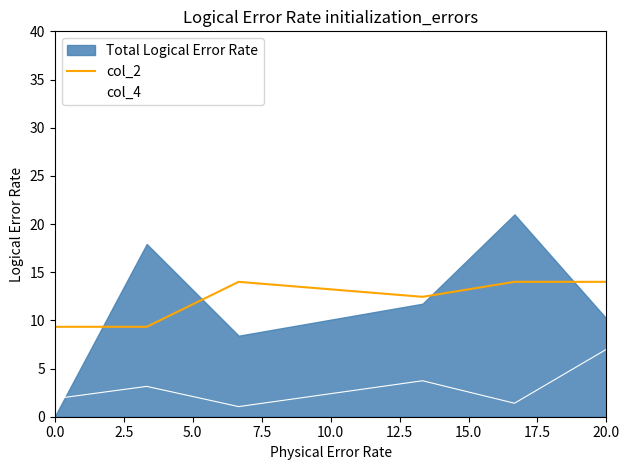

Which series has the largest total across all categories?

col_2